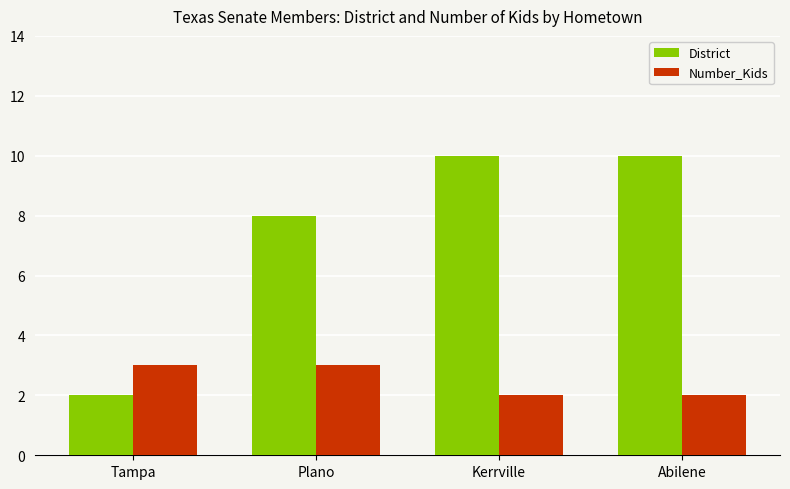

What is the minimum value for District?

2